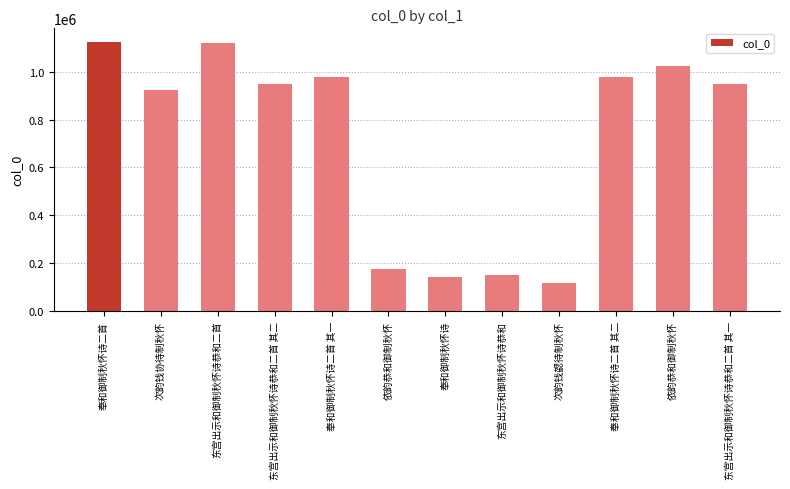

Does the chart contain stacked bars?

No